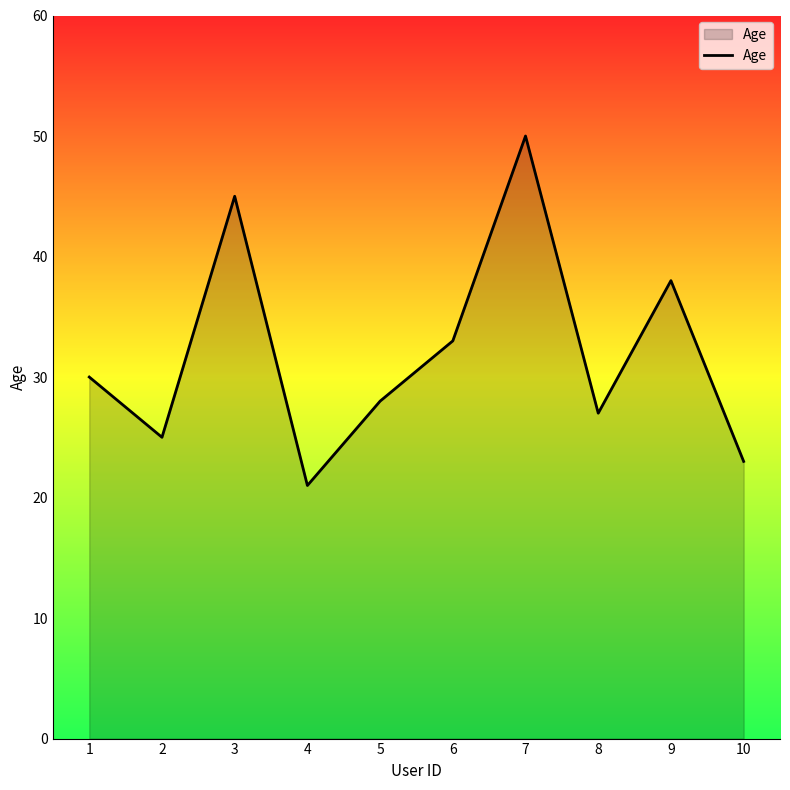

Reading left to right, extract all data points from this chart.

30	25	45	21	28	33	50	27	38	23